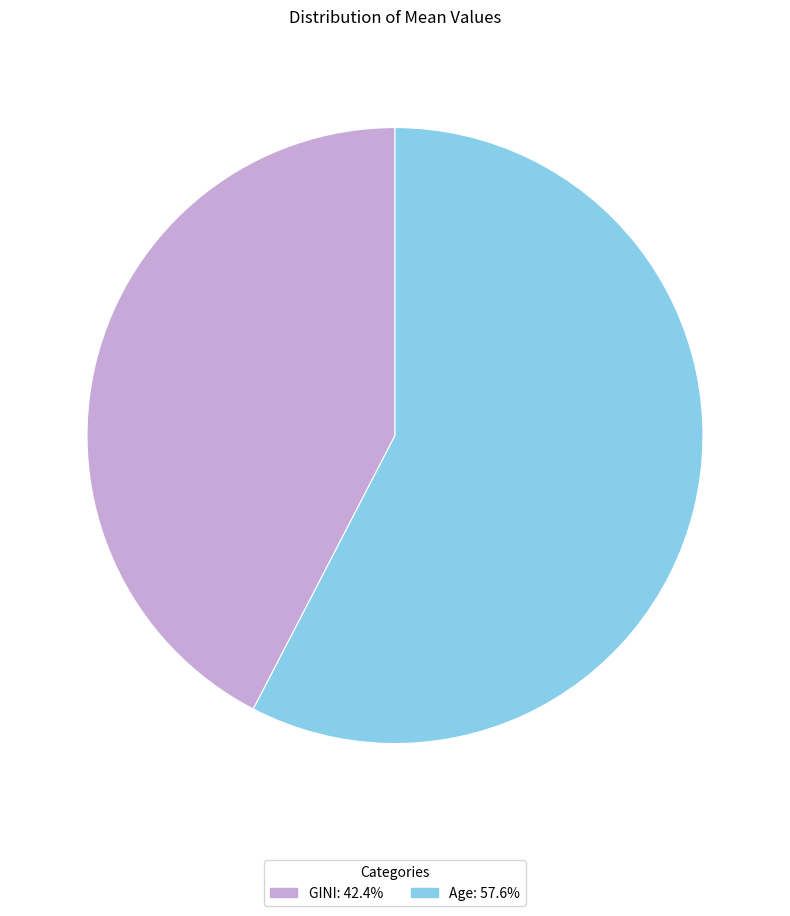

Is the sum of GINI and Age greater than half?

Yes